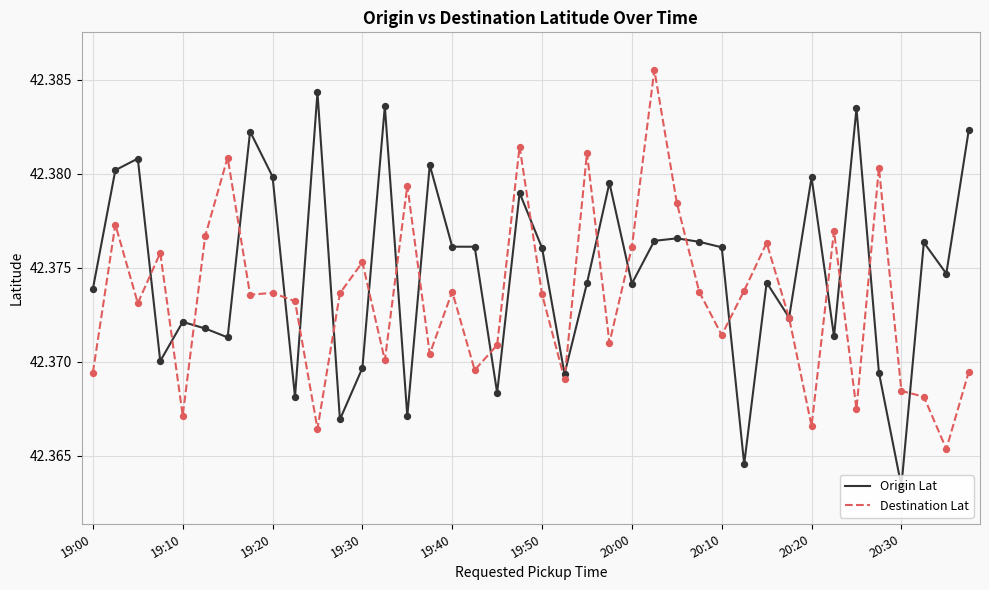

List the series in order of their overall mean, lowest first.

Destination Lat, Origin Lat